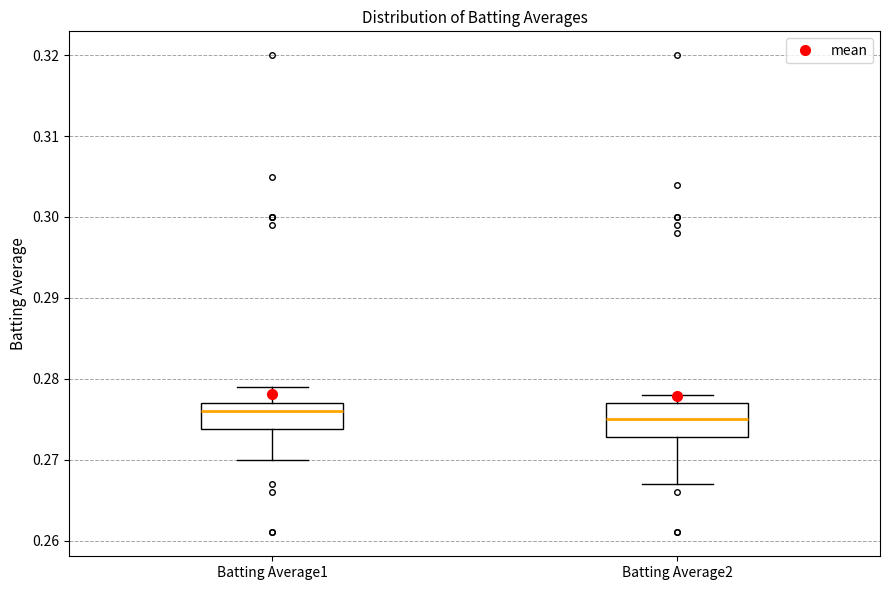

Comparing the boxes themselves (not the whiskers), which one is the tallest?

Batting Average2